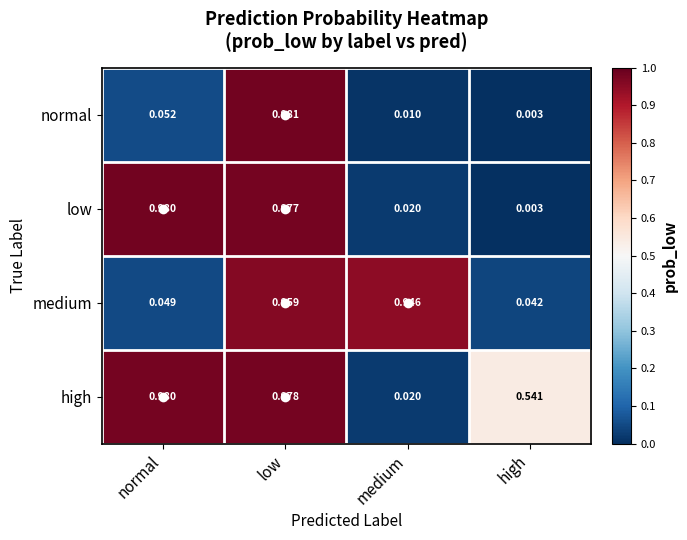

Where is high nearest to the value 0?

medium